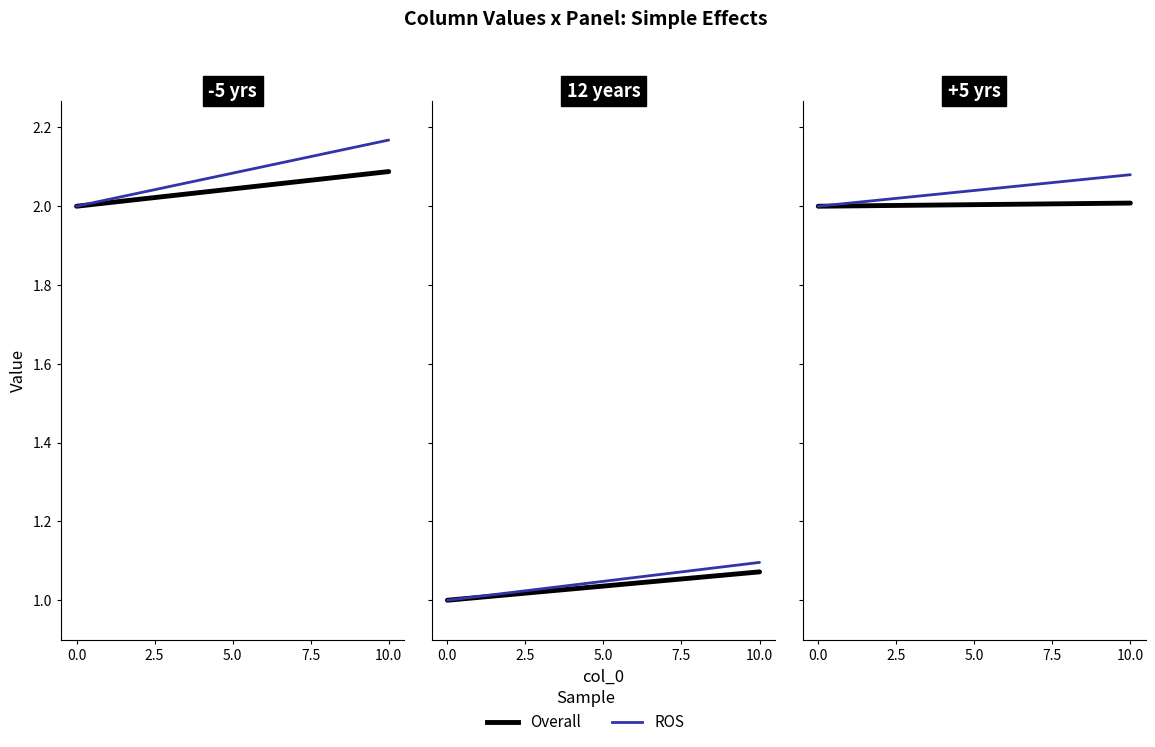

How many lines are shown in the chart?

2